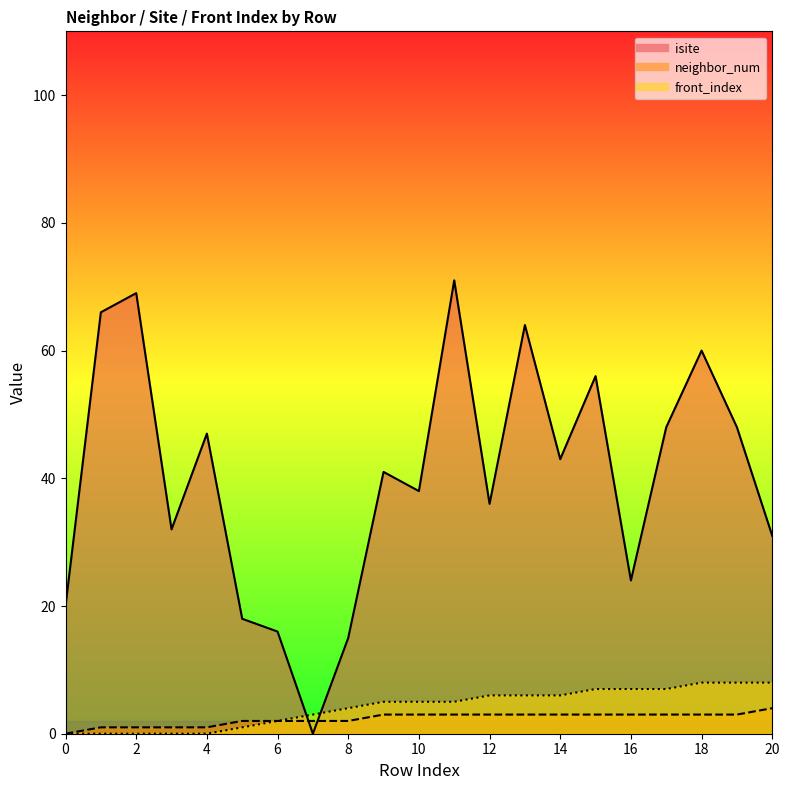

Count the number of categories in the chart.

21